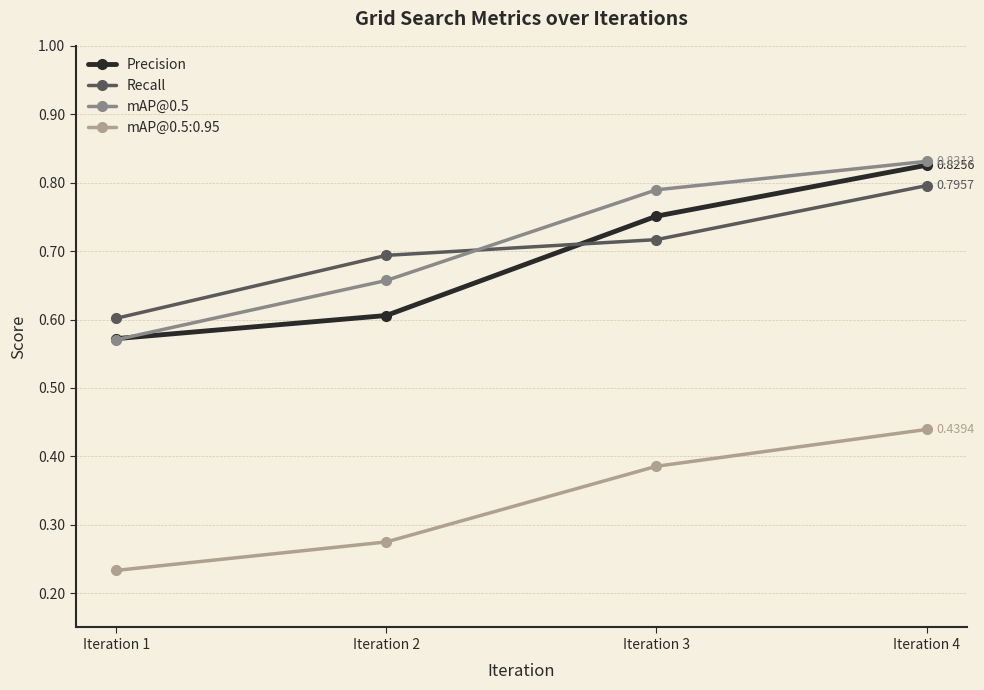

The Recall series shows 0.8 at Iteration 4. True or false?

True